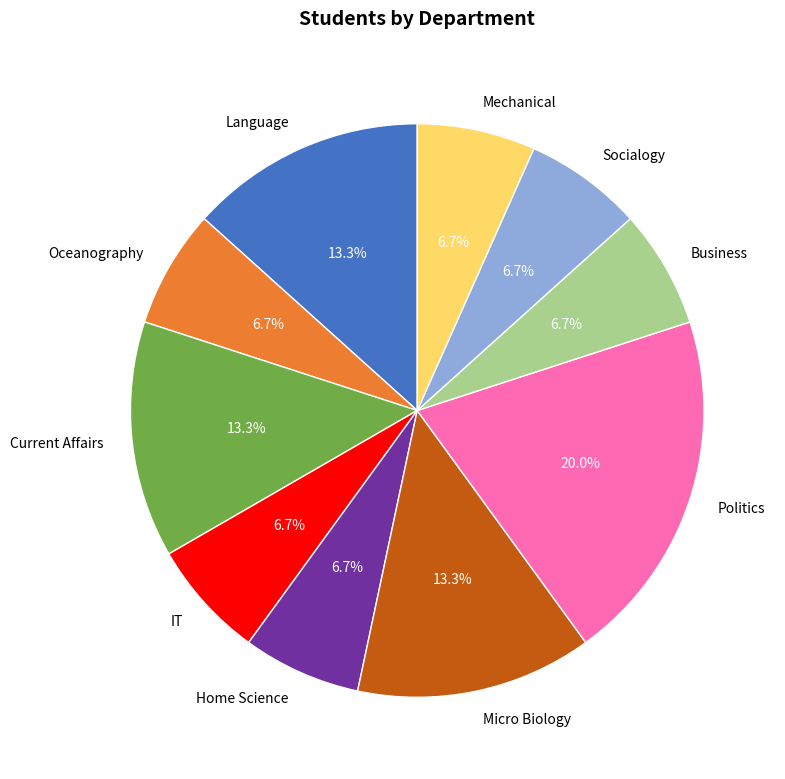

To the nearest percent, what is the average slice percentage?

10%